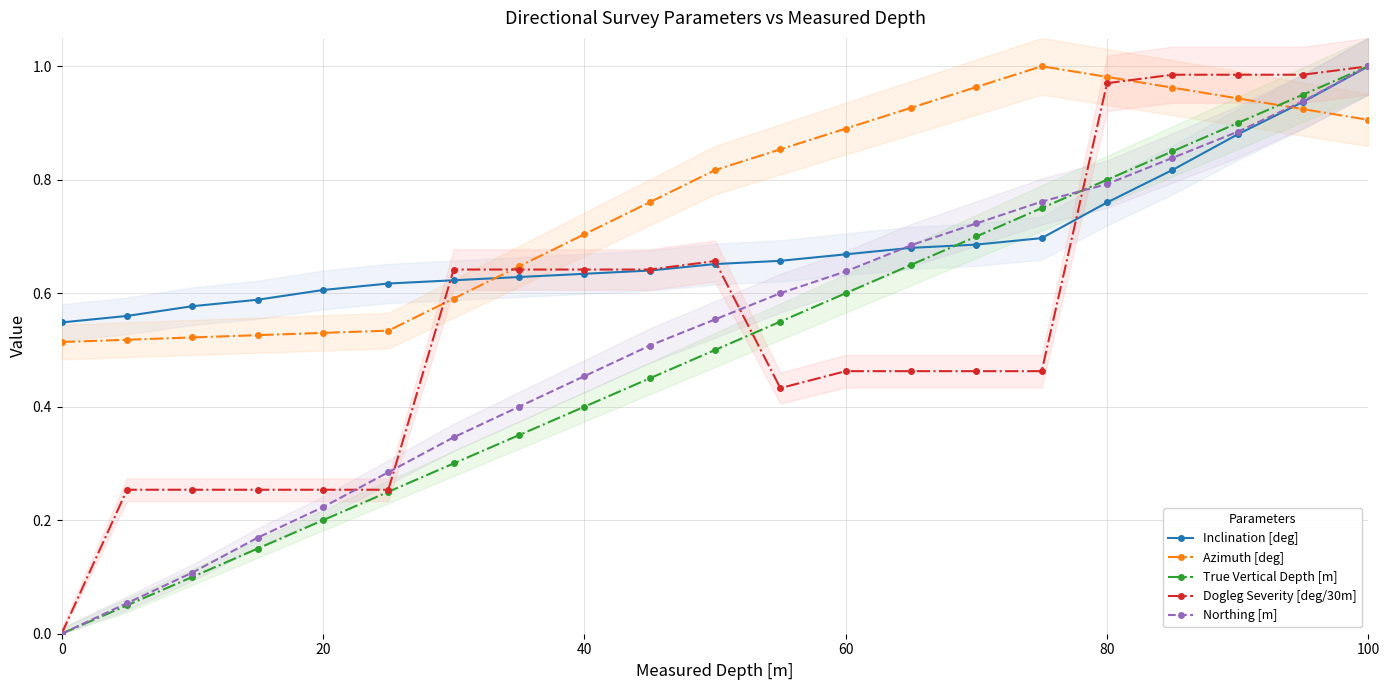

At which label does Inclination [deg] reach its peak?

100